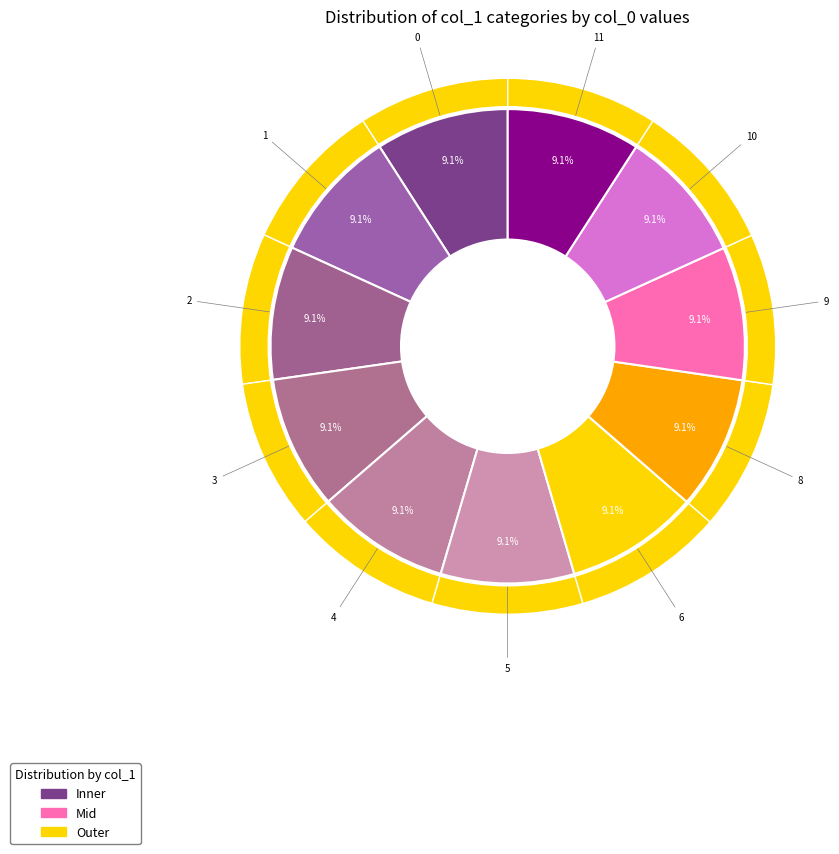

Does any single category account for the majority?

No